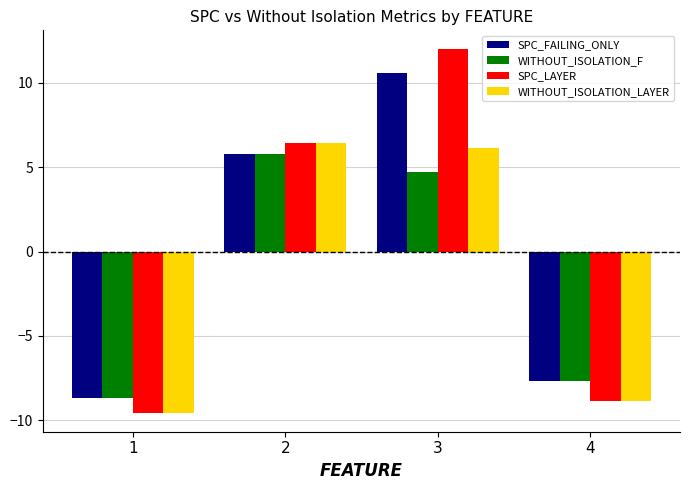

What is the difference between the WITHOUT_ISOLATION_F values at 2 and 4?

13.5